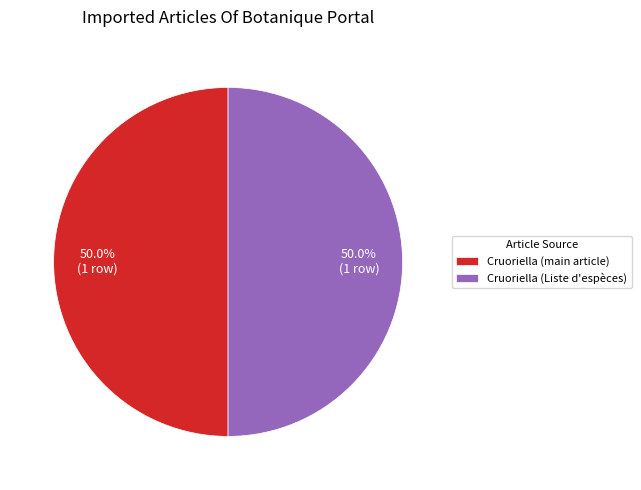

Combined, do Cruoriella (Liste d'espèces) and Cruoriella (main article) account for over 50%?

Yes